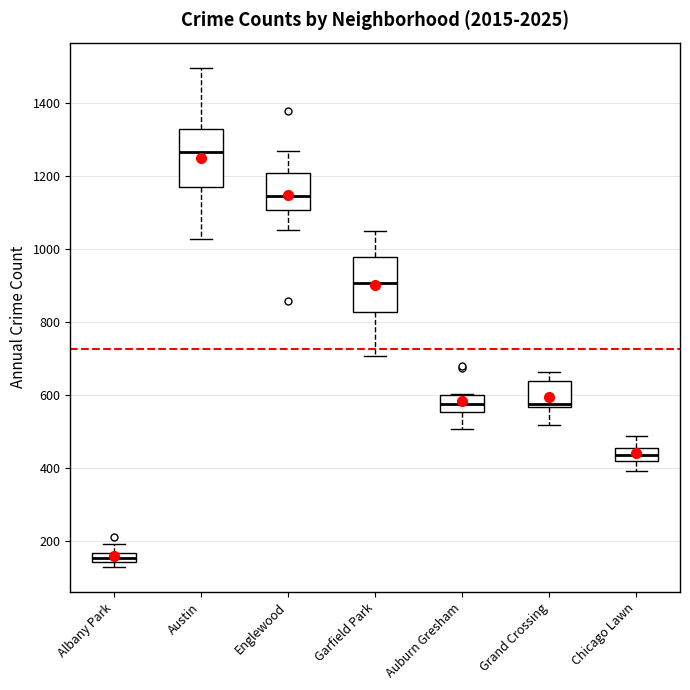

Where does the median line of the box for Auburn Gresham sit on the y-axis? The values are not printed on the chart, so give them approximately, as read against the axis.

580